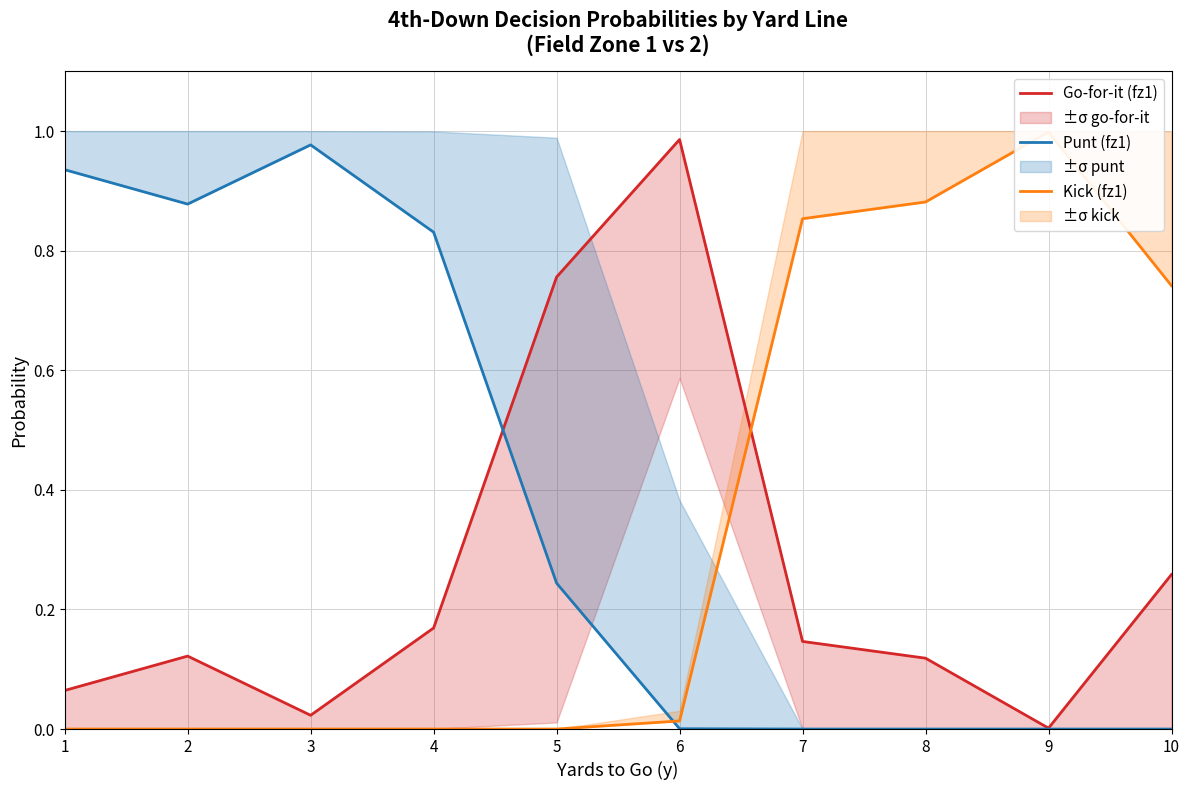

List the series in order of their overall mean, highest first.

Punt (fz1), Kick (fz1), Go-for-it (fz1)